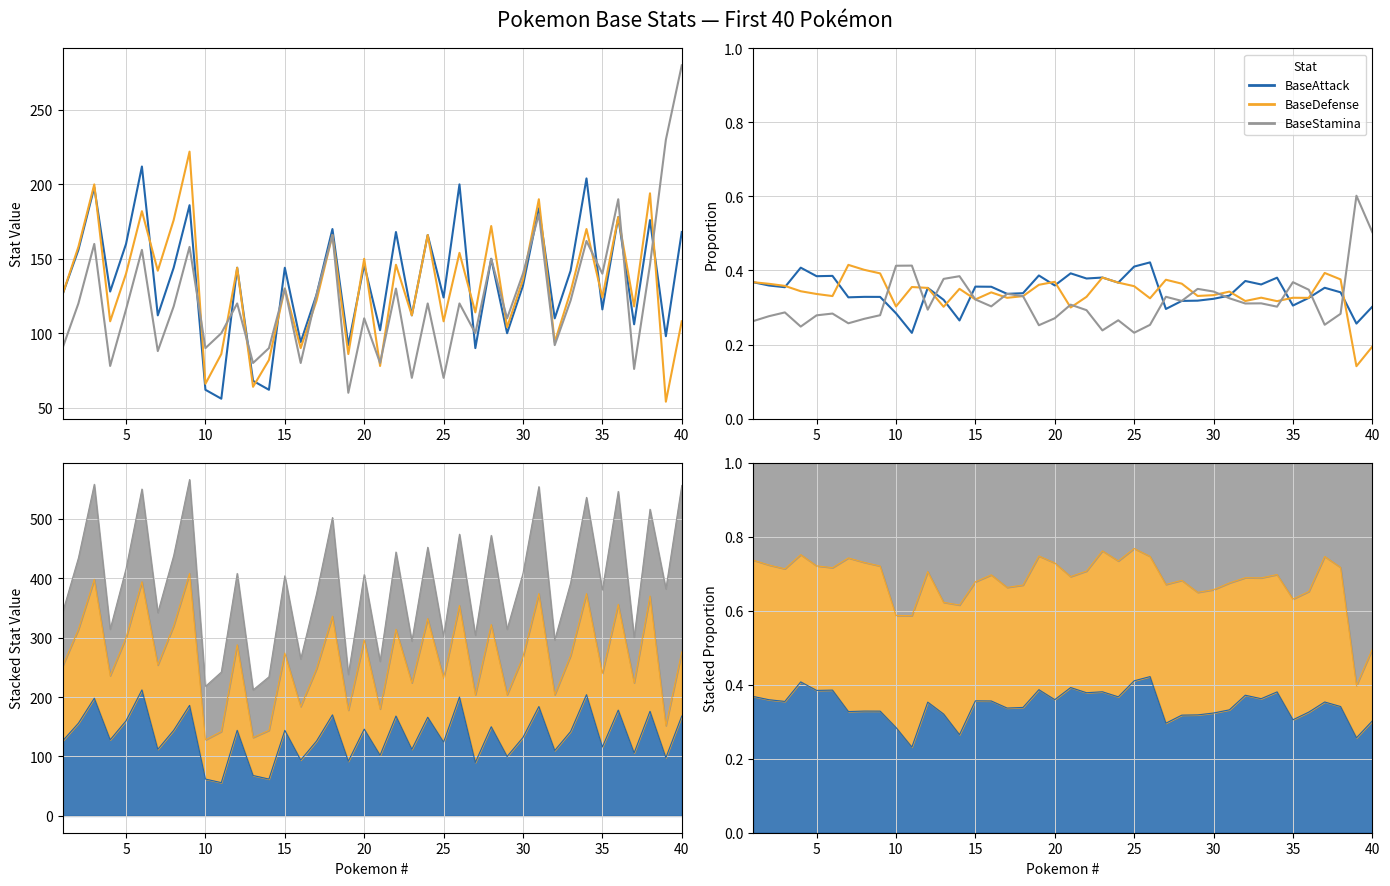

What is the average value of the BaseStamina series?

0.3